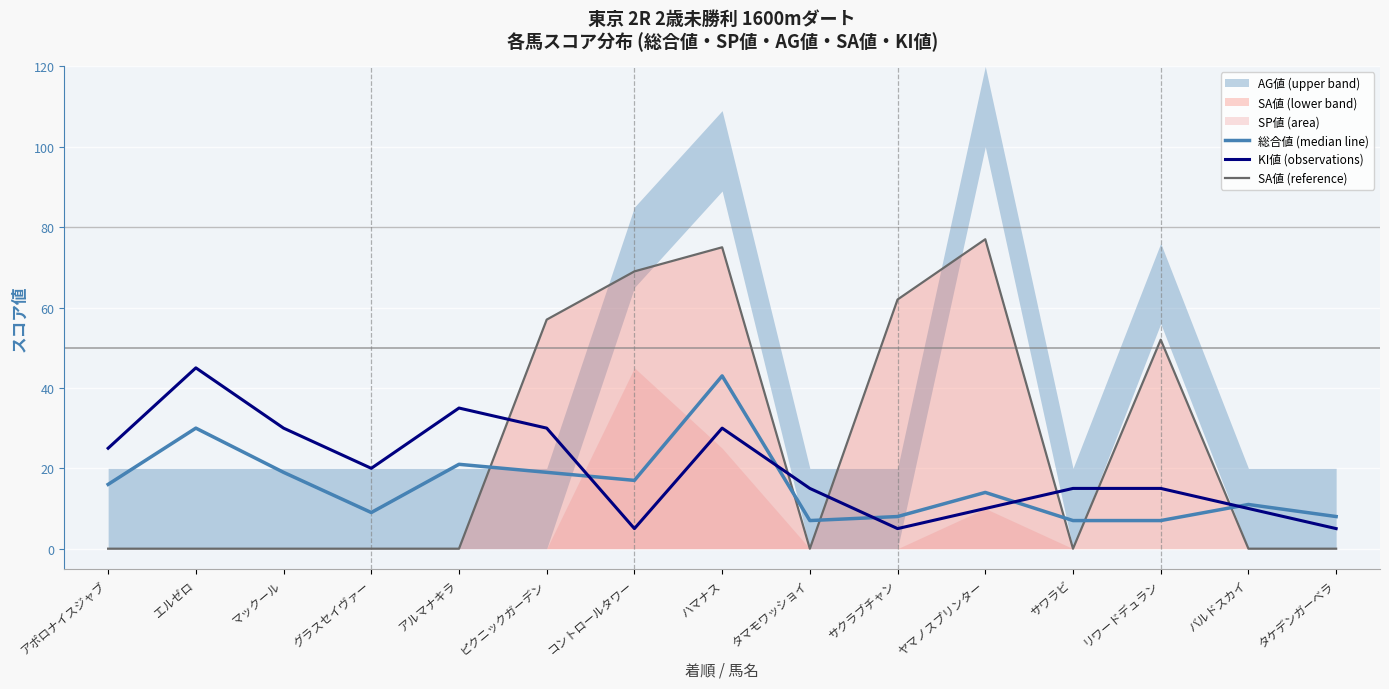

What is the value of the KI値 (observations) point at the 1st from the left?

25